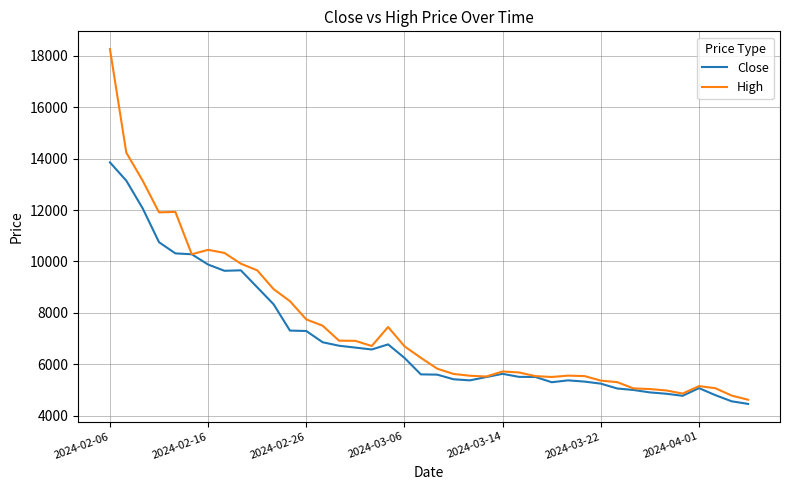

What is the sum of all High values?

299938